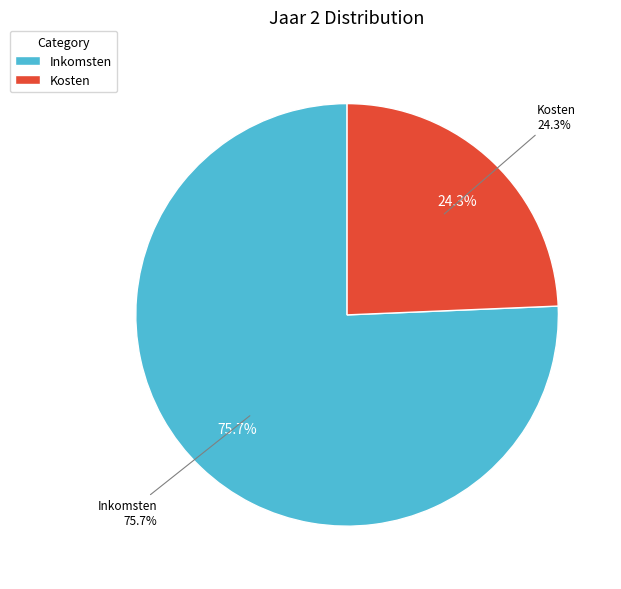

Does Inkomsten represent more than half of the total?

Yes